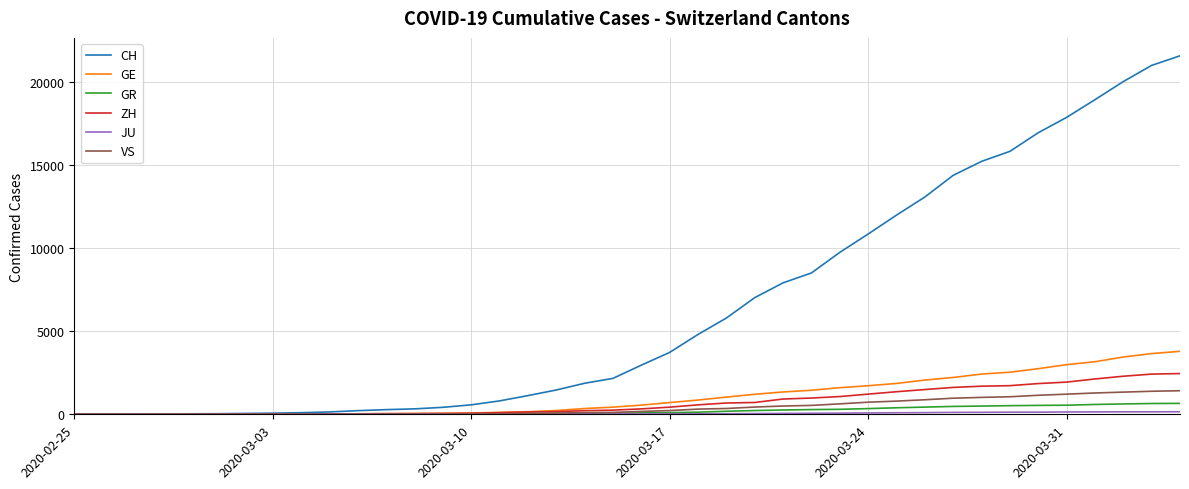

What is the maximum value shown in the chart?

21554